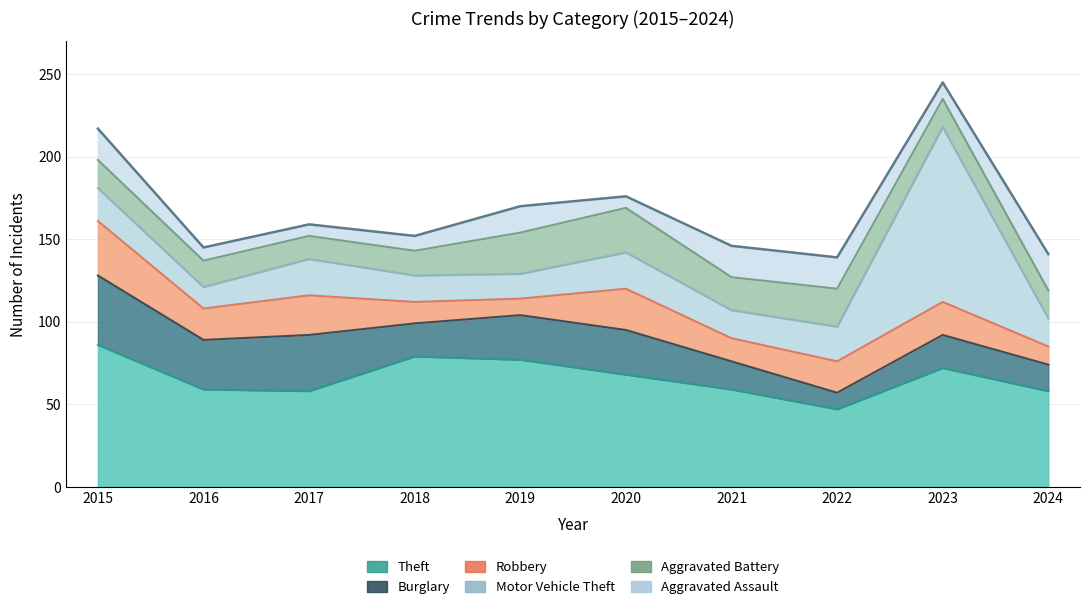

The value of Motor Vehicle Theft at 2017 is 30. True or false?

False